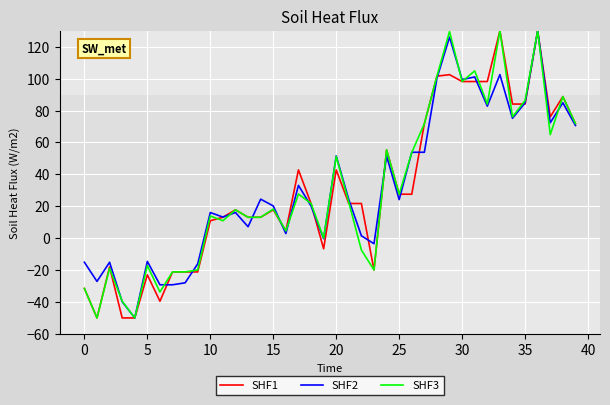

What is the maximum value for SHF2?

130.0